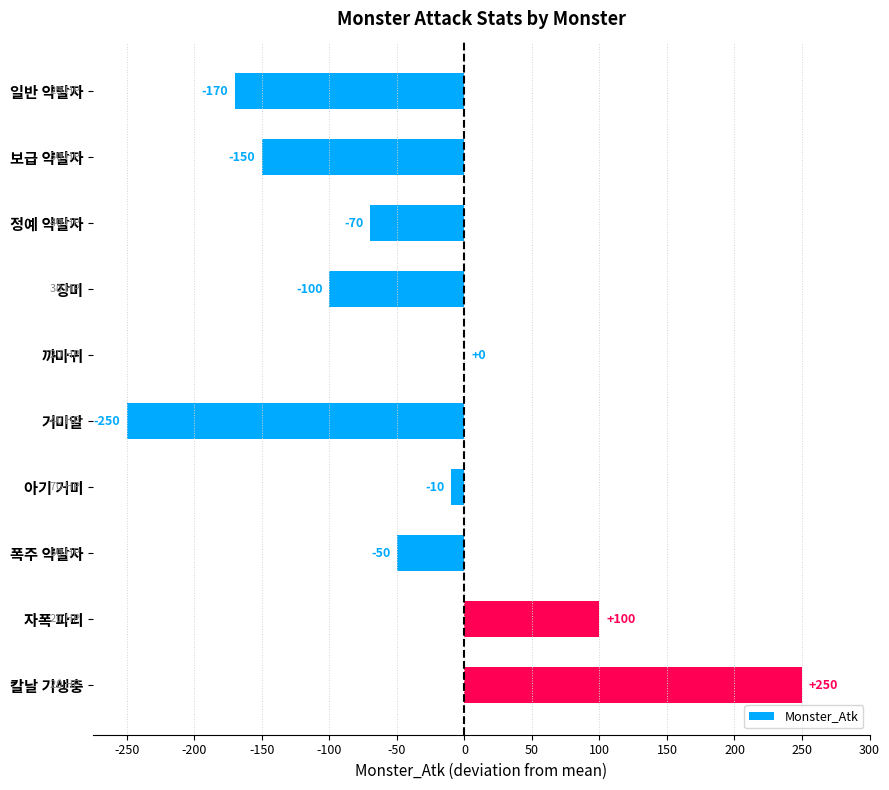

True or false: the data shows -170 at 일반 약탈자.

True